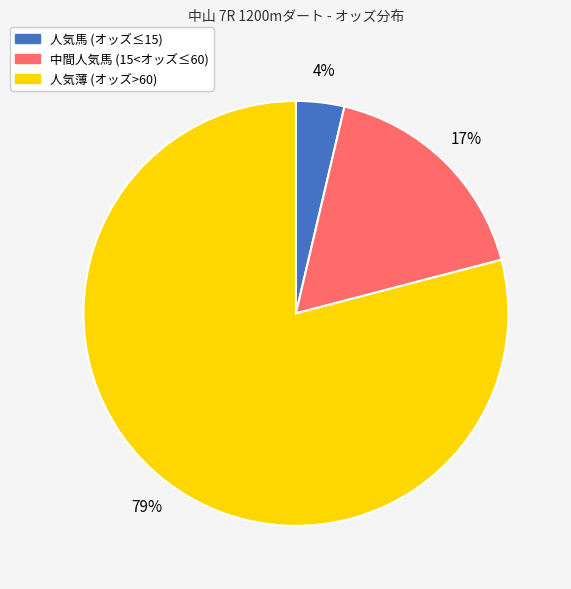

To the nearest percent, what is the difference between the largest and smallest slice percentages?

75%